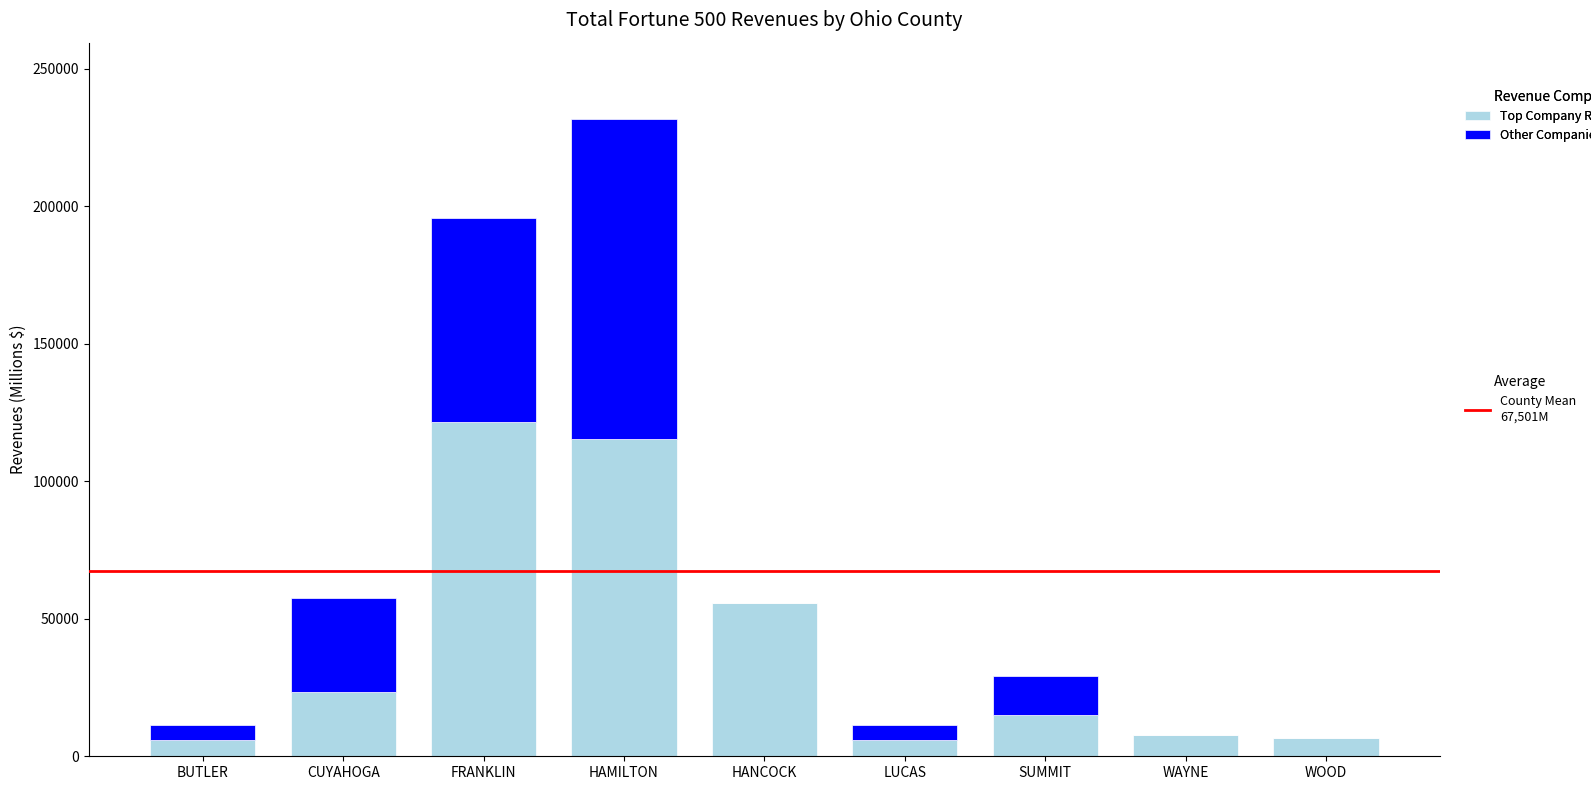

At which category is the sum across all series the highest?

HAMILTON